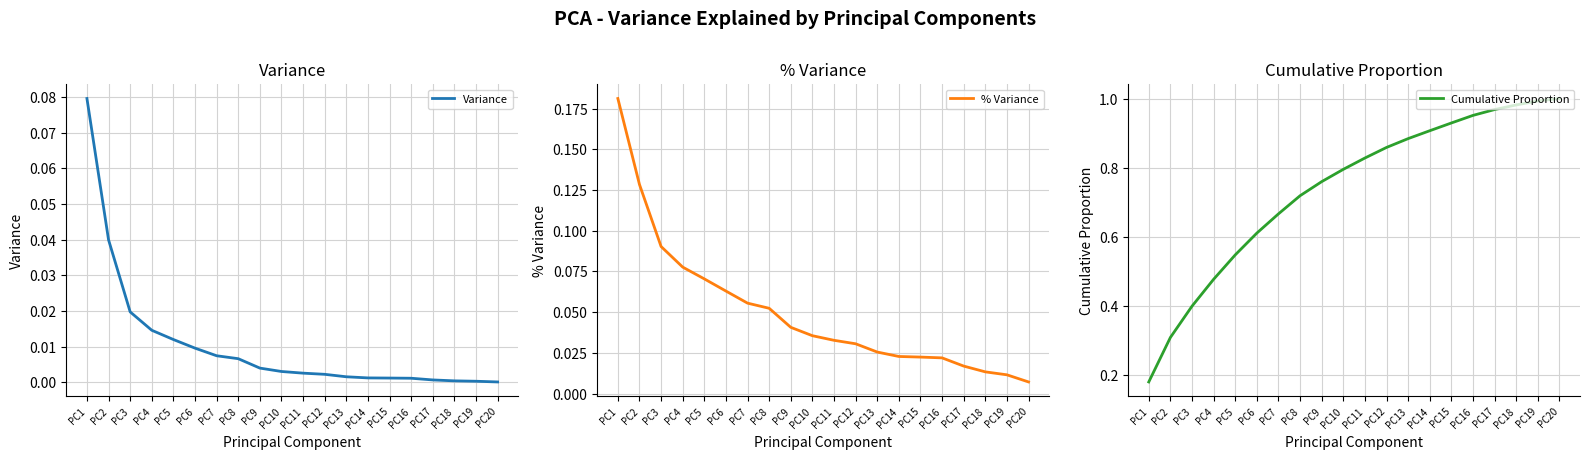

Is it true that % Variance equals 0.1 at PC7?

False